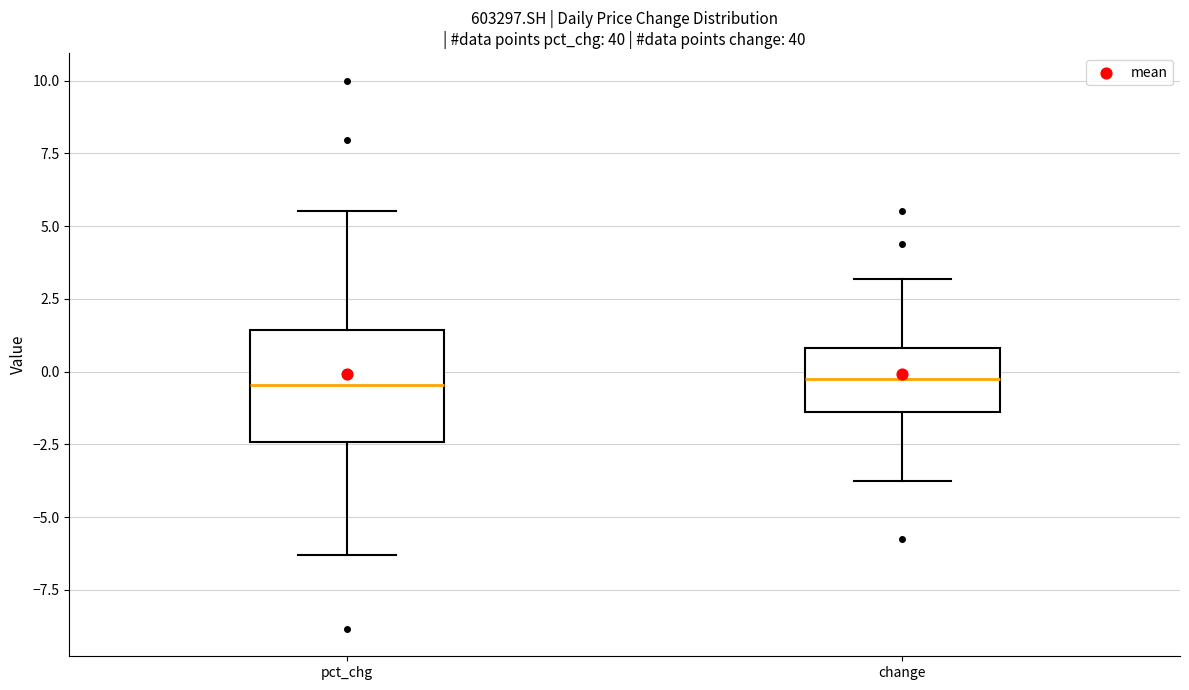

Reading left to right, transcribe this box plot: for each box, give where its median line is, the range the box spans, and where its two whiskers end, as read against the y-axis. The values are not printed on the chart, so give them approximately, as read against the axis.

pct_chg: median -0.5, box -2.5 to 1.5, whiskers -6.5 to 5.5
change: median -0.5, box -1.5 to 1.0, whiskers -4.0 to 3.0